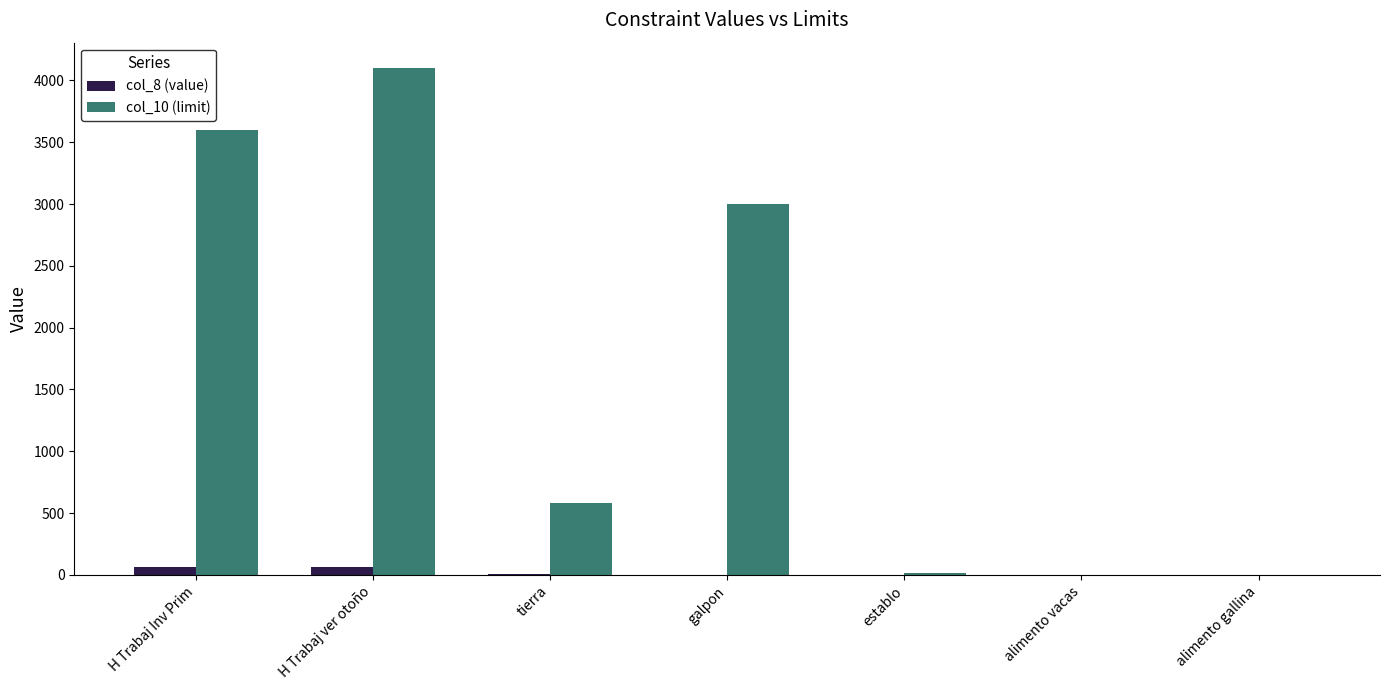

What is the greatest value displayed?

4100.0